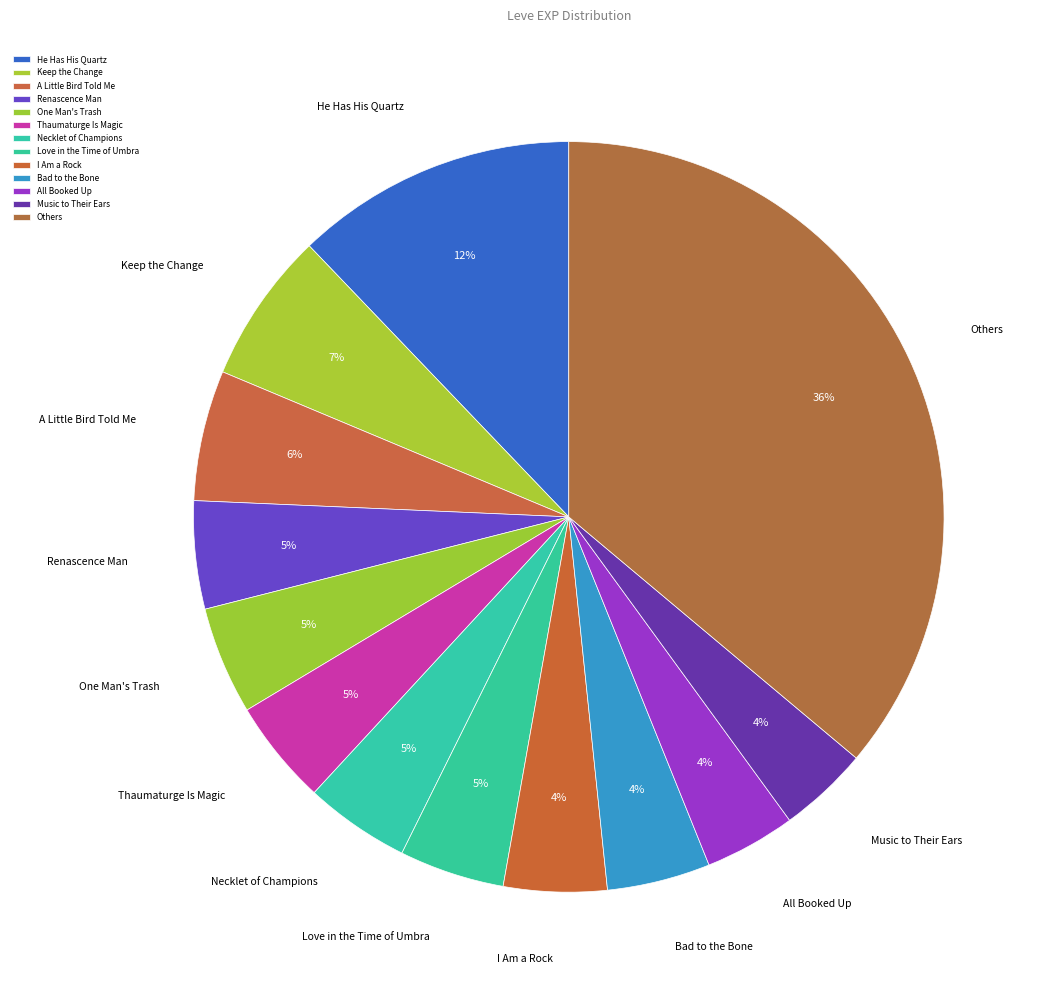

To the nearest percent, what is the combined percentage of Love in the Time of Umbra and Bad to the Bone?

9%